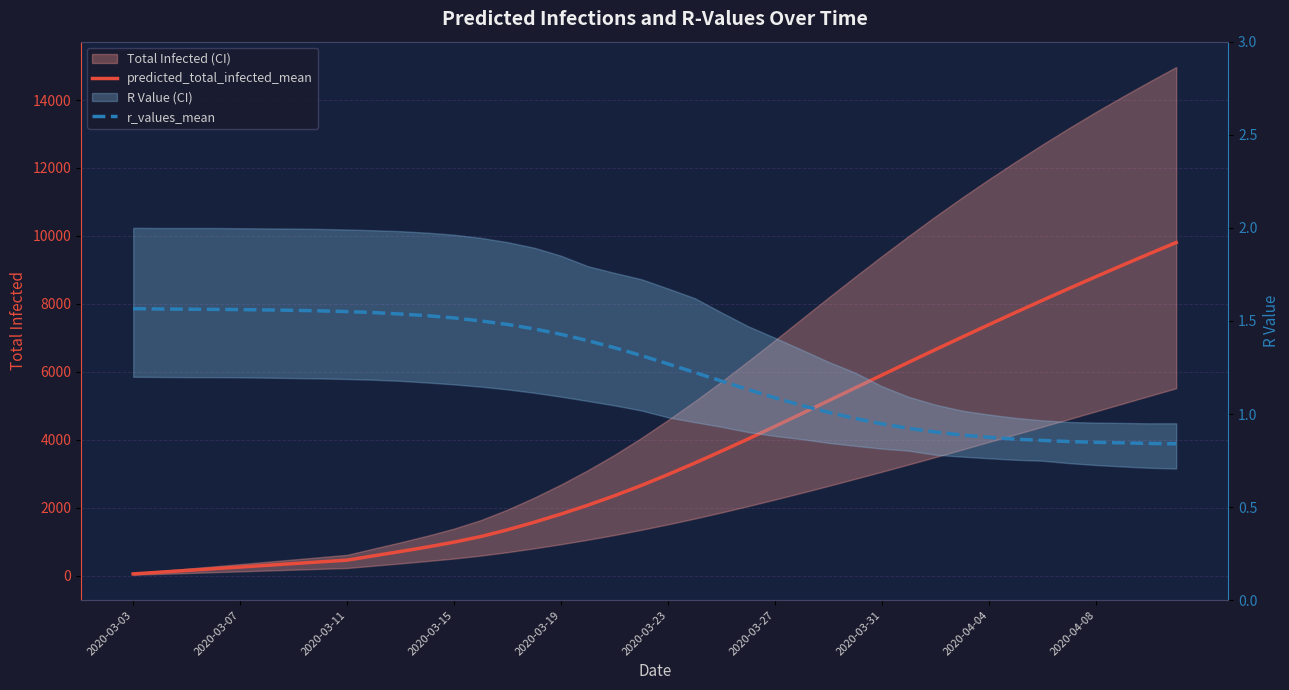

The r_values_mean series shows 0.7 at 22. True or false?

False